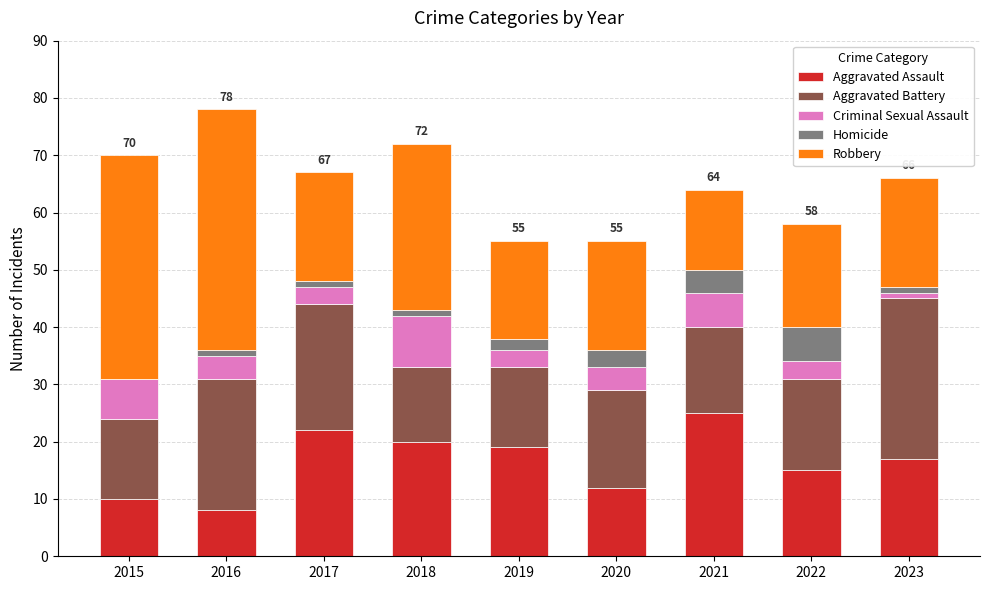

Is it true that Aggravated Assault equals 29 at 2023?

False